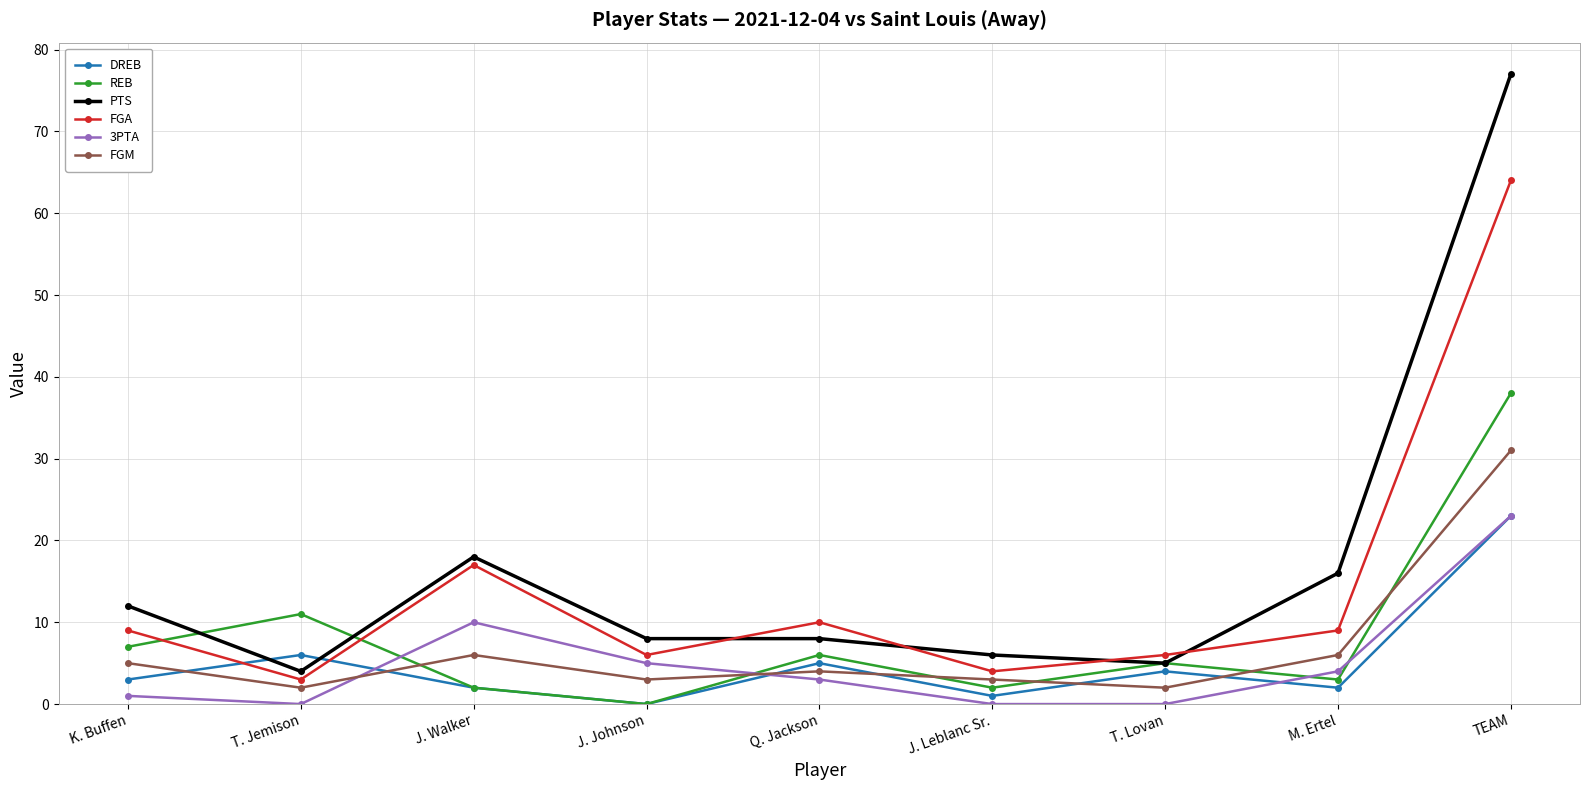

True or false: FGA and FGM cross at least once.

False